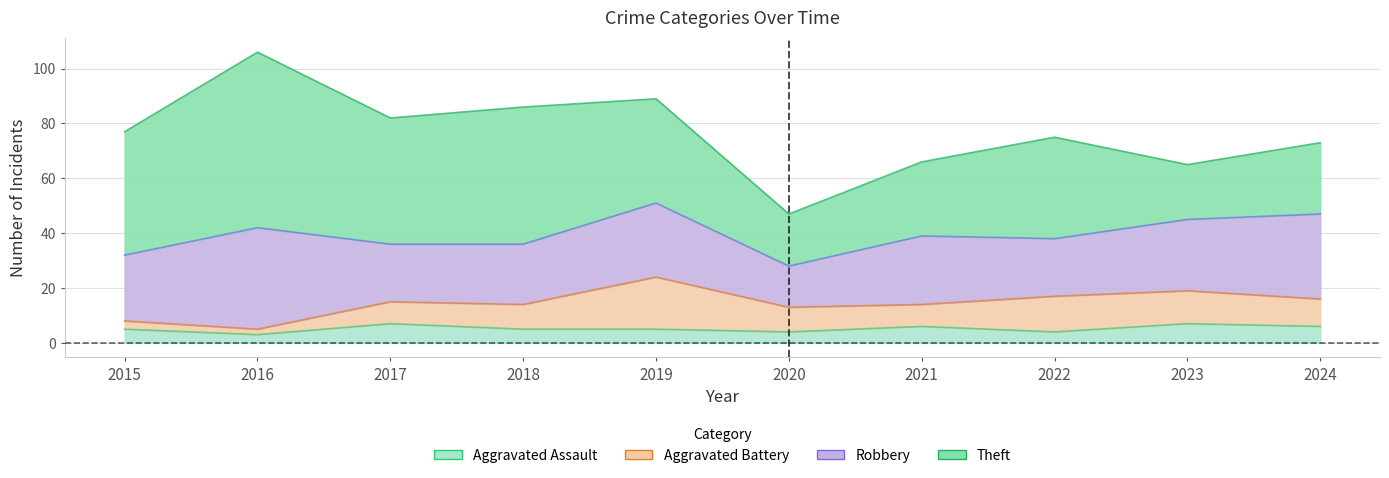

Does the chart have visible grid lines?

Yes